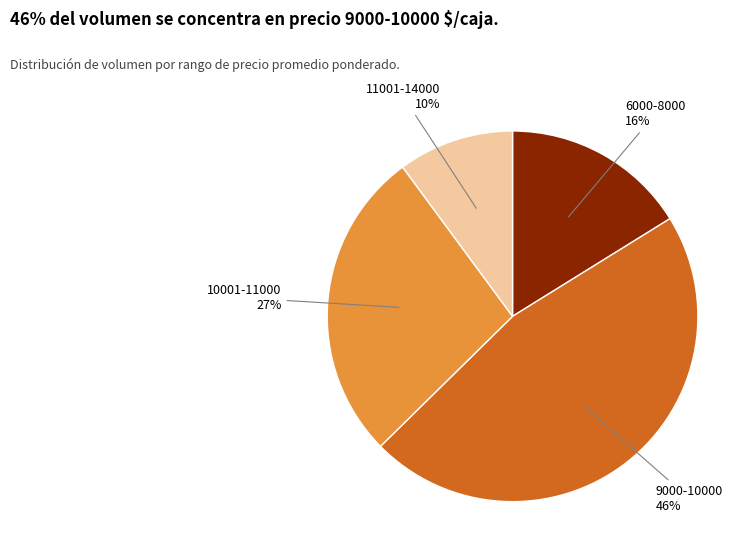

How many segments does this pie chart have?

4